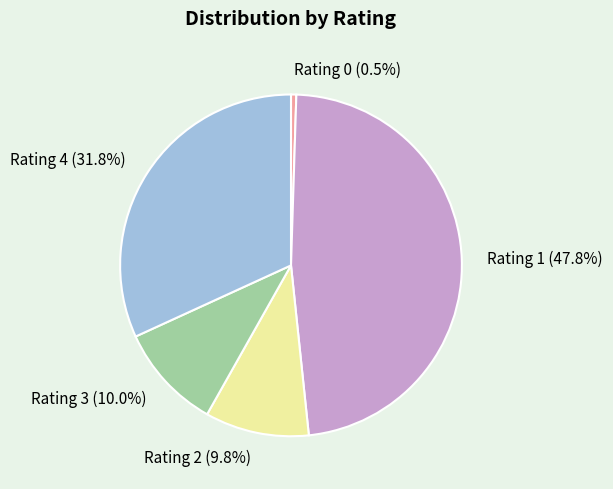

Count the number of slices in the pie.

5